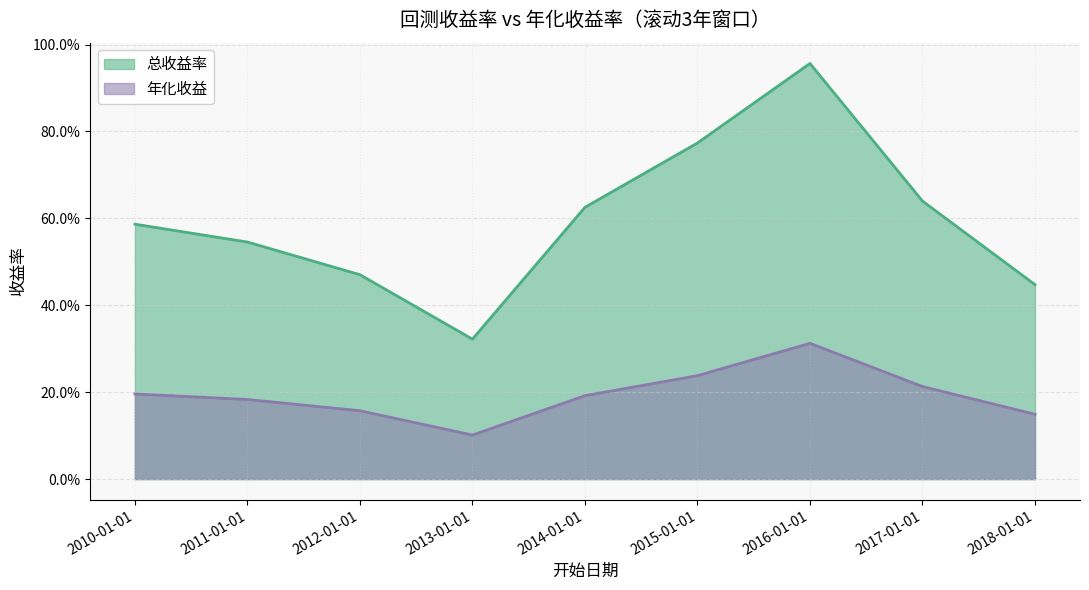

How many data points does each series have?

9